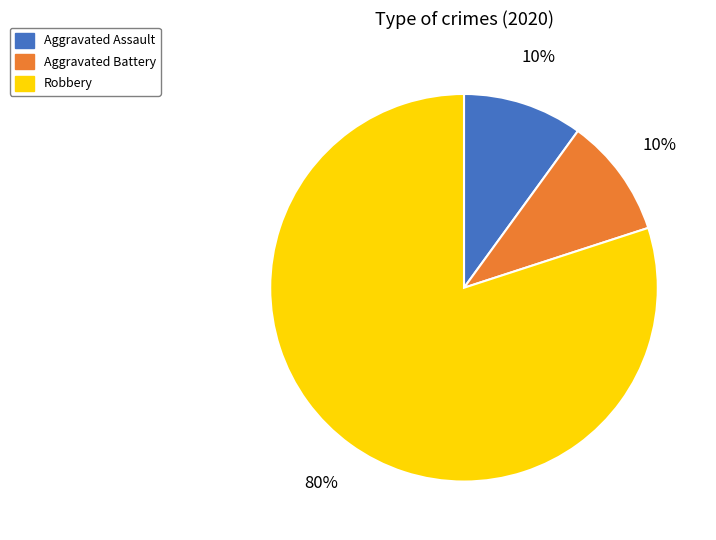

Combined, do Aggravated Battery and Aggravated Assault account for over 50%?

No